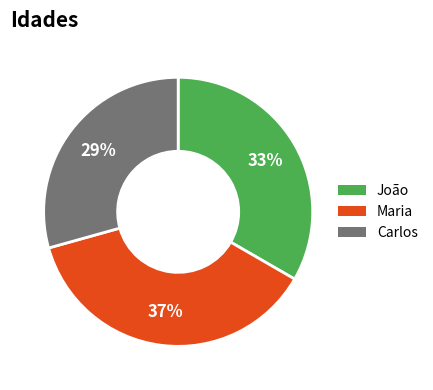

To the nearest percent, what percentage of the pie is Carlos?

29%